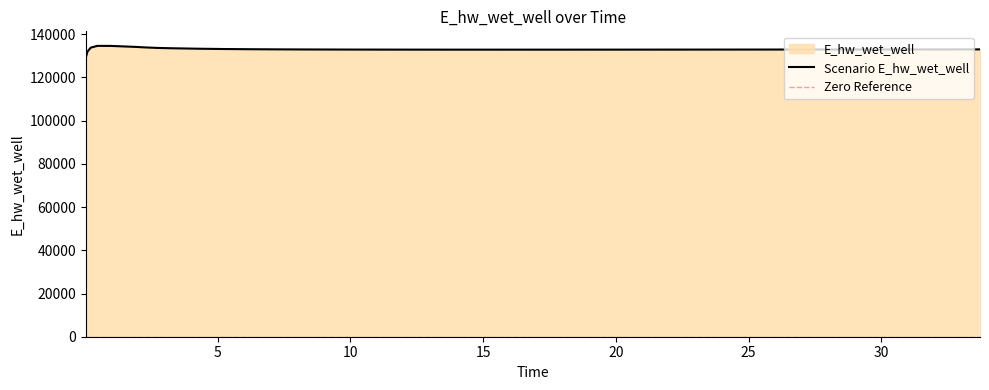

How many values exceed 132940?

20